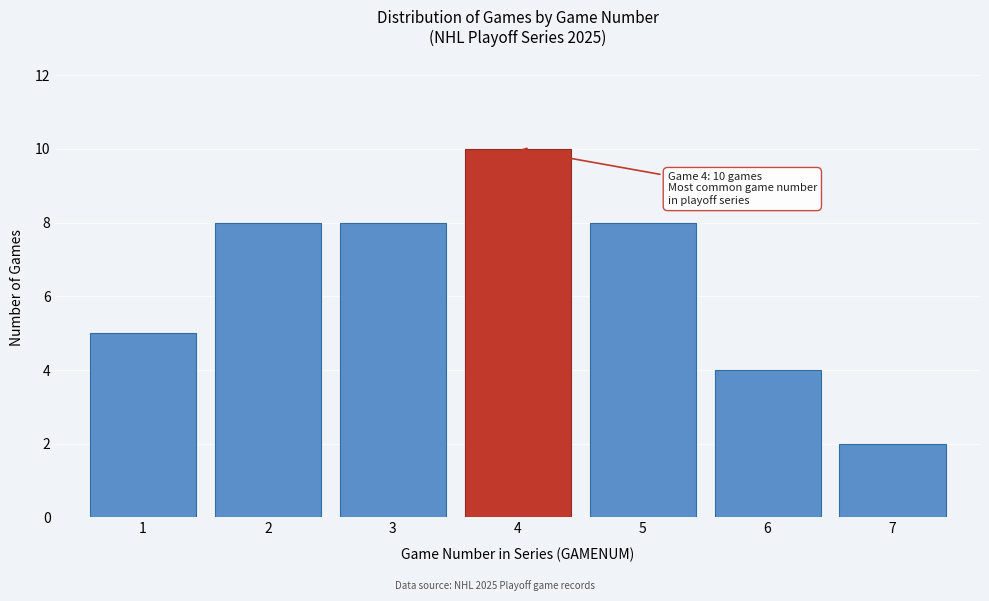

Which range on the x-axis has the tallest bar?

3.5 to 4.5